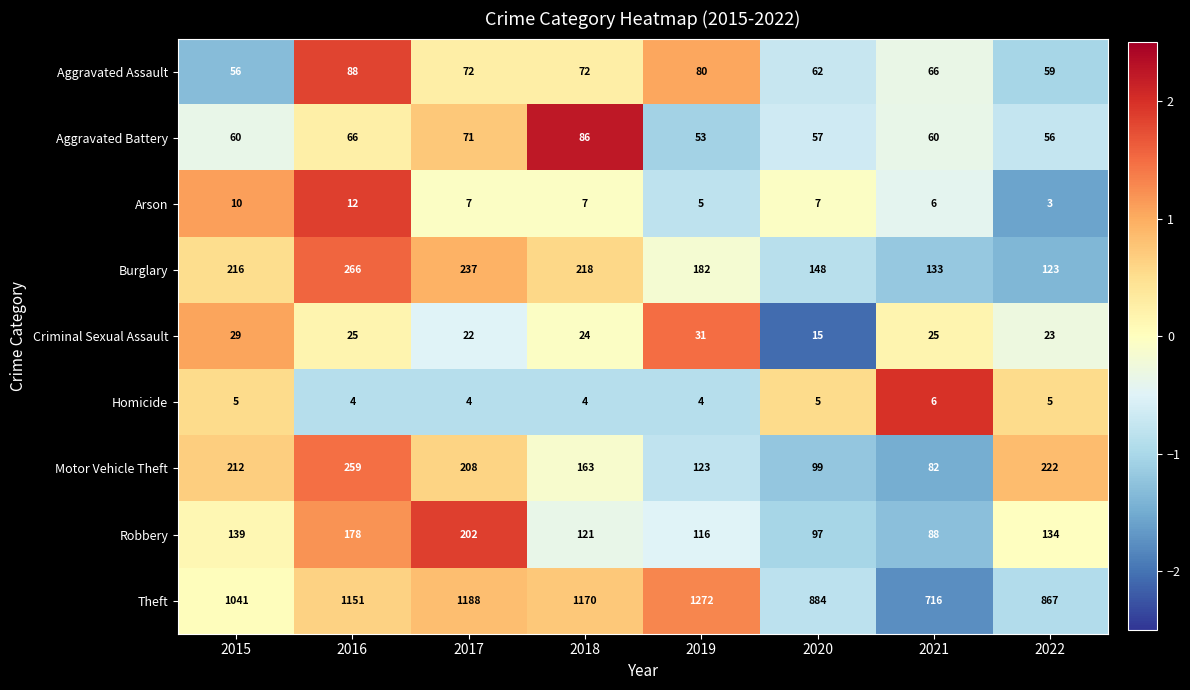

What is the difference between the second highest and second lowest values in the Robbery series?

81